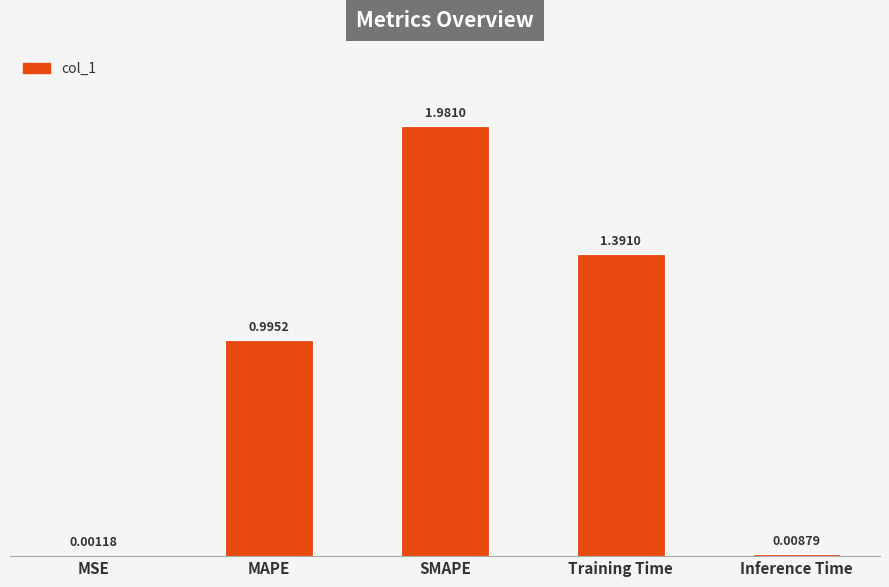

What is the sum of all values?

4.4